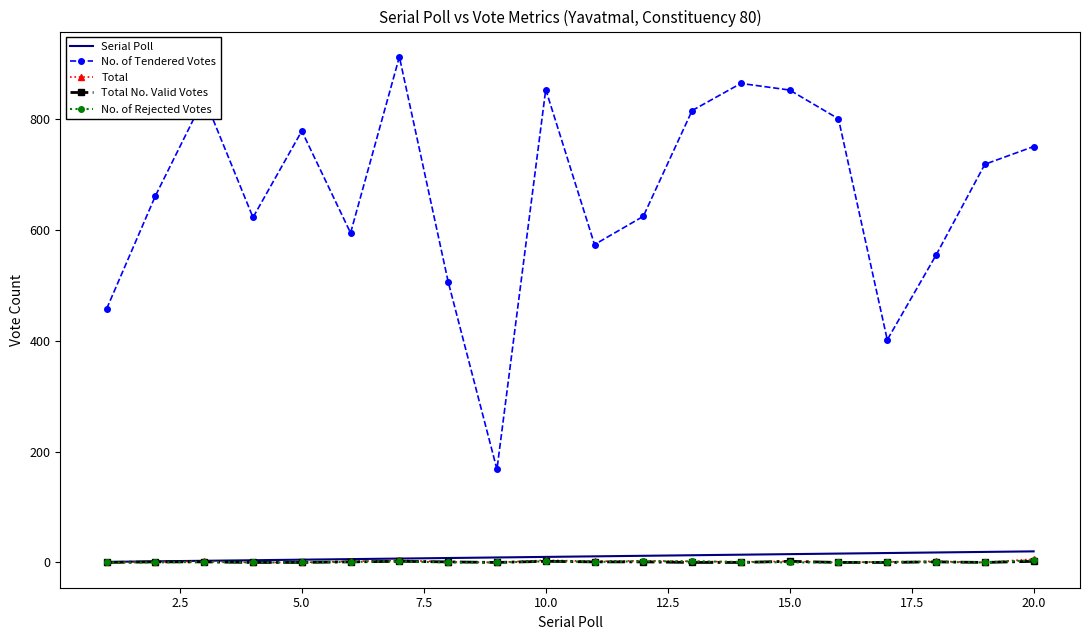

What is the minimum value for No. of Tendered Votes?

168